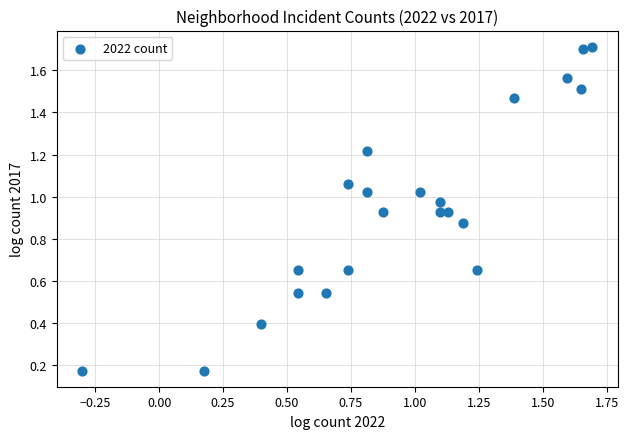

What is the range of X values (max minus min)?

2.0